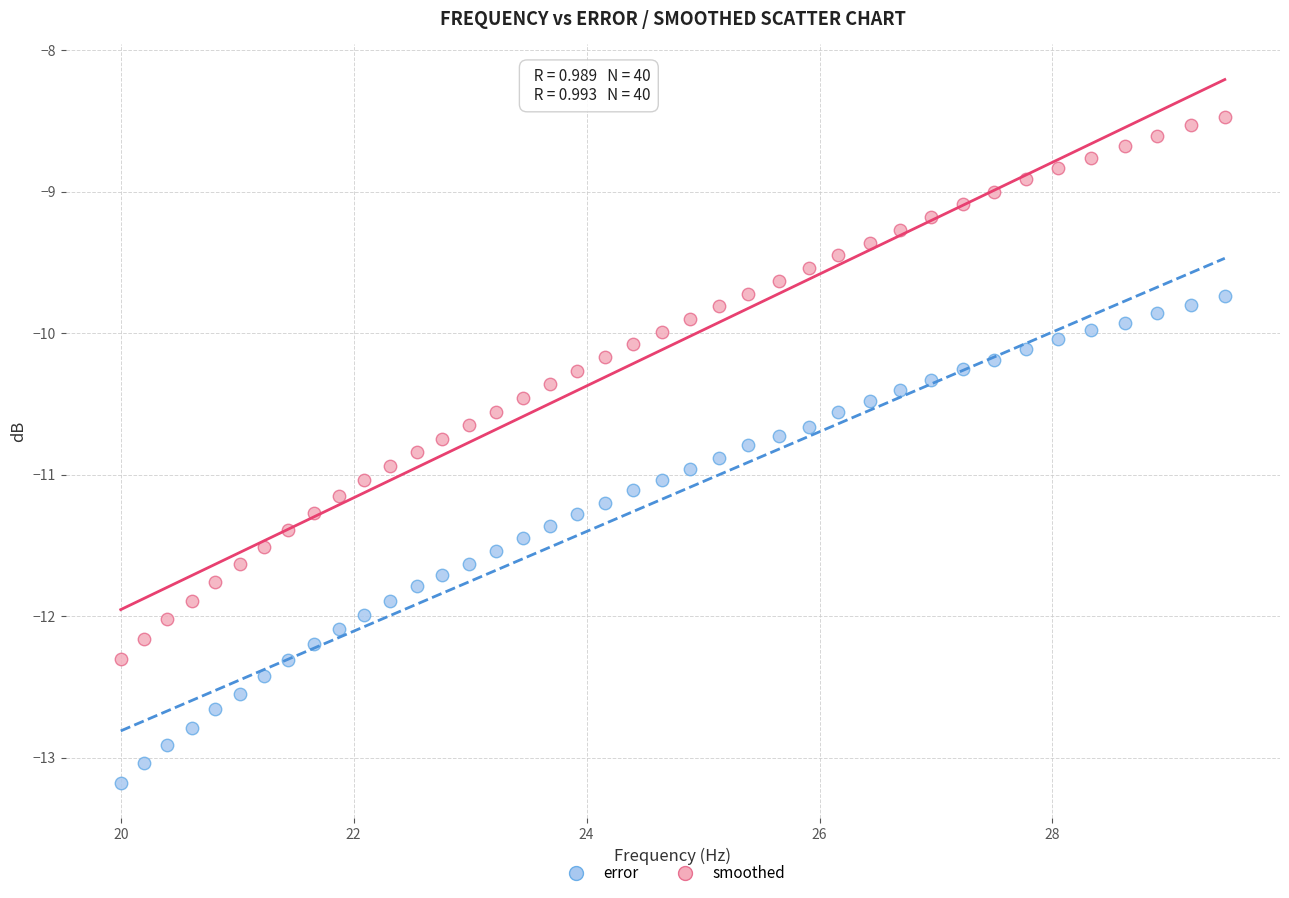

Across all data points, what is the range of X values (max minus min)?

9.5